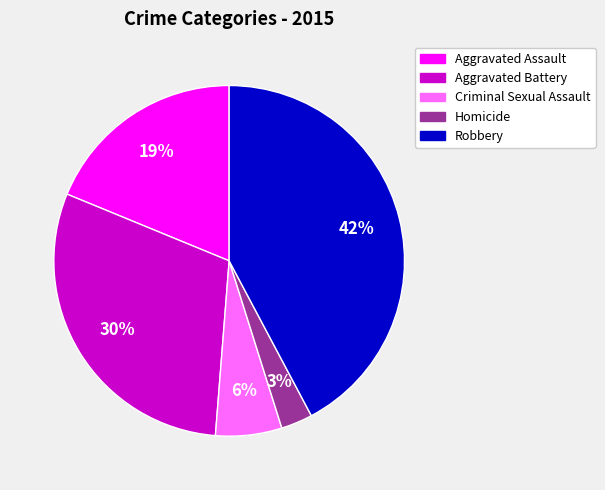

To the nearest percent, what is the average slice percentage?

20%